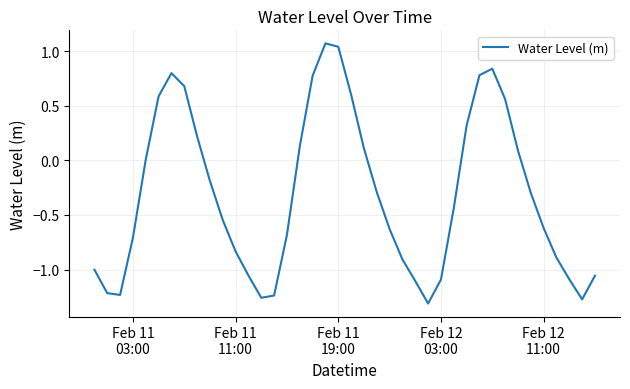

What is the difference between the maximum and minimum values?

2.4